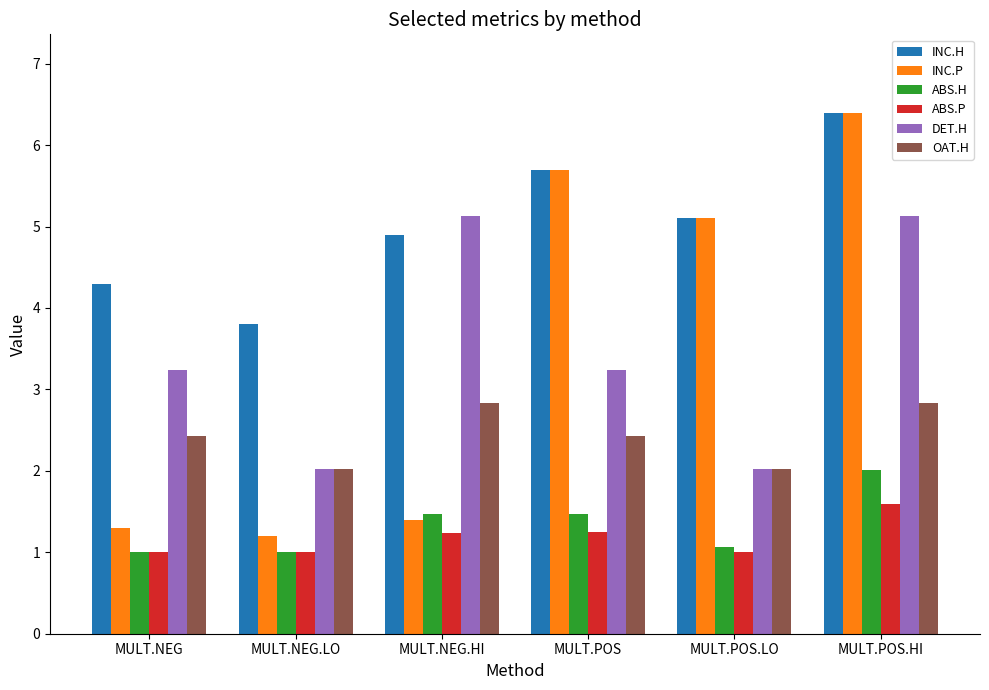

The value of INC.P at MULT.POS.LO is 8.2. True or false?

False